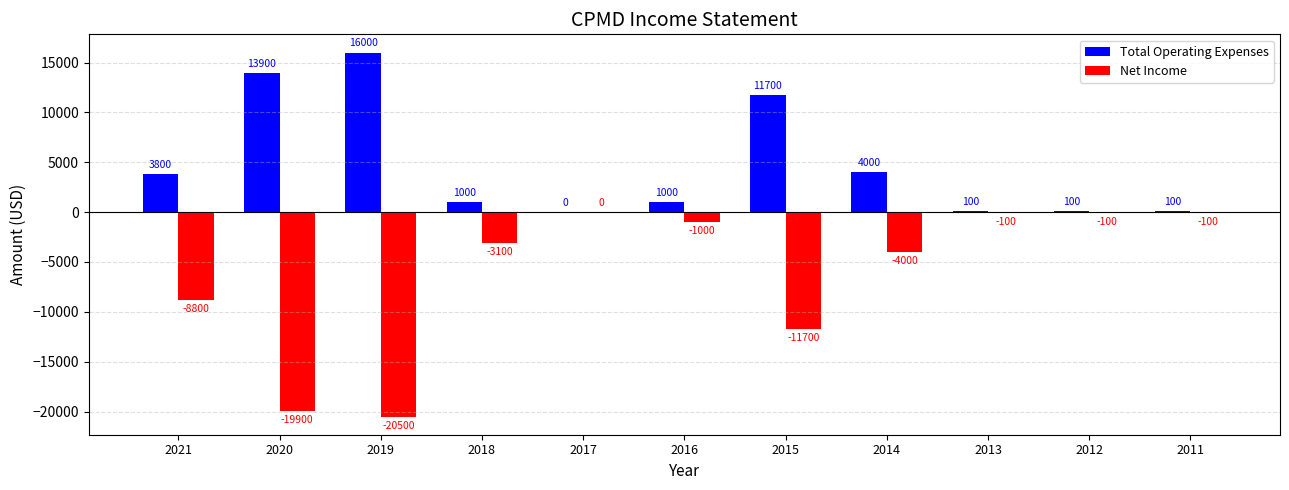

What is the sum of the Net Income values at 2014 and 2013?

-4100